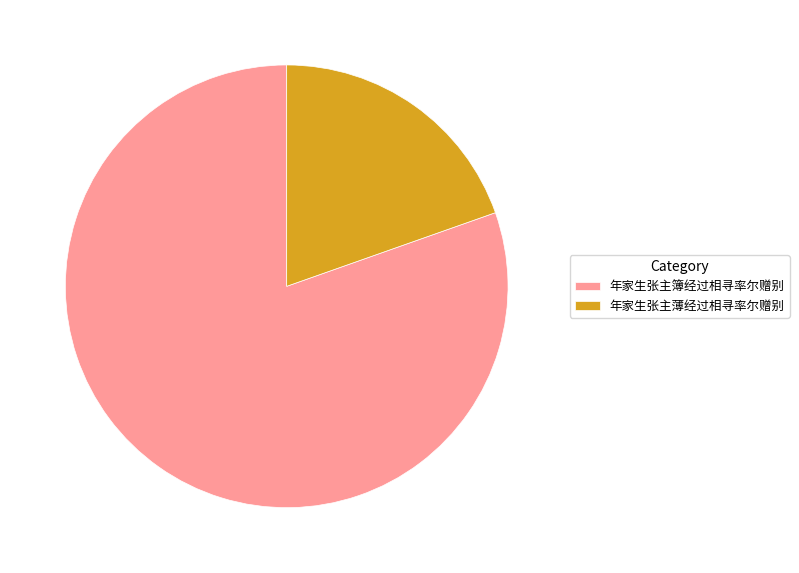

How many segments does this pie chart have?

2